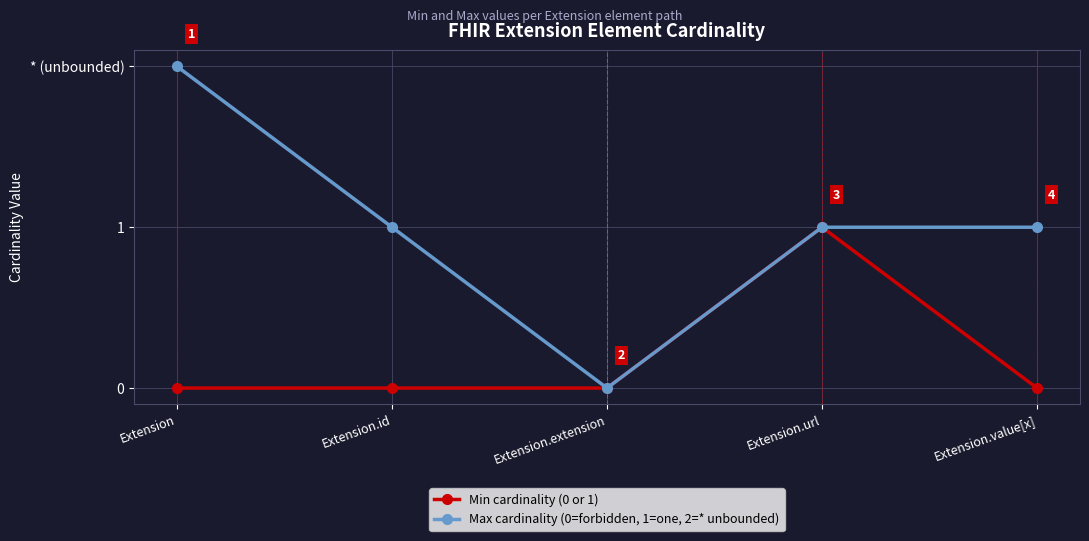

Rank the series by their maximum value, from lowest to highest.

Min cardinality (0 or 1), Max cardinality (0=forbidden, 1=one, 2=* unbounded)